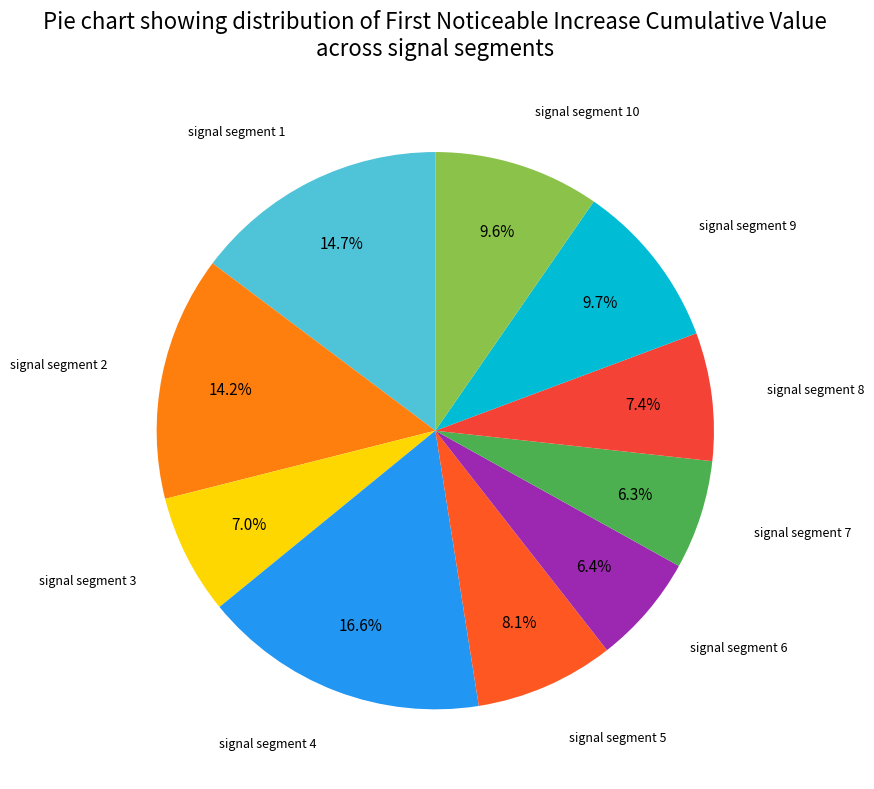

Does any single category account for the majority?

No